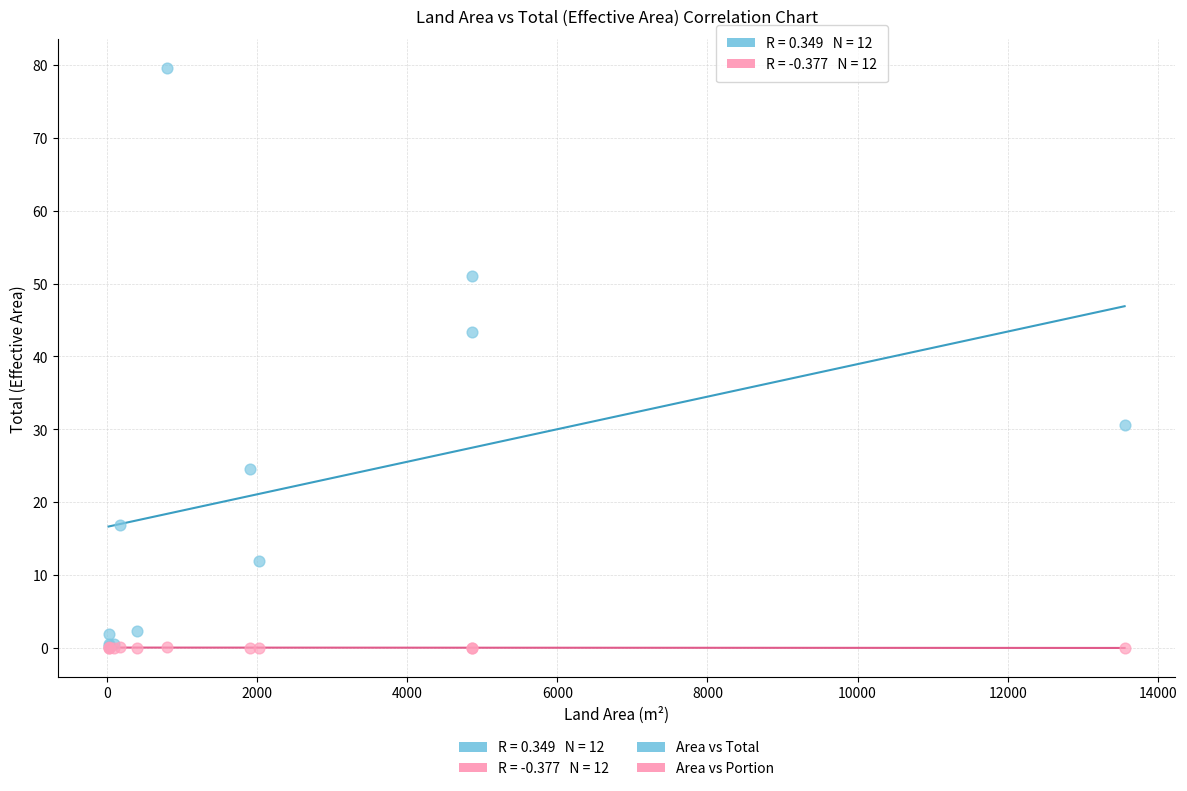

Which series reaches the maximum Y coordinate?

Area vs Total